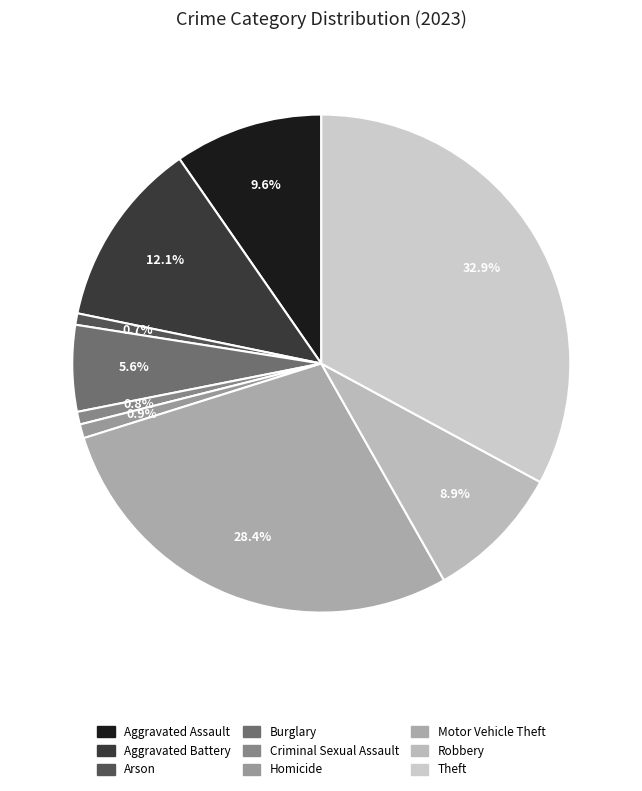

Is the sum of Robbery and Burglary greater than half?

No